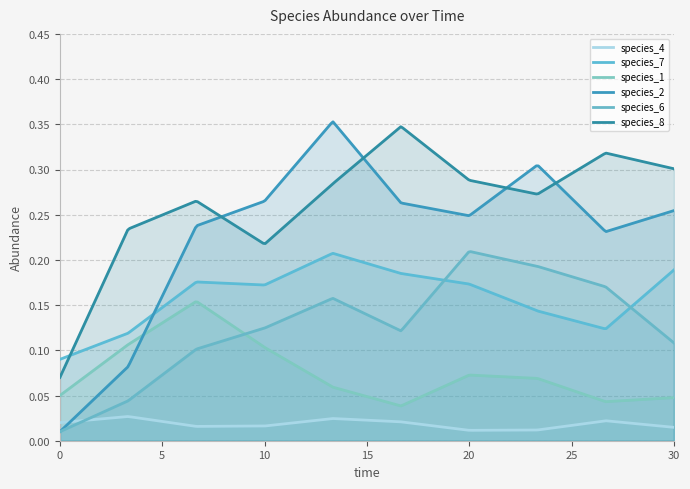

Reading right to left, what are all the values shown in this chart?

species_4: 30.0=0.0	26.666666666666668=0.0	23.333333333333336=0.0	20.0=0.0	16.666666666666668=0.0	13.333333333333334=0.0	10.0=0.0	6.666666666666667=0.0	3.333333333333333=0.0	0.0=0.0
species_7: 30.0=0.2	26.666666666666668=0.1	23.333333333333336=0.1	20.0=0.2	16.666666666666668=0.2	13.333333333333334=0.2	10.0=0.2	6.666666666666667=0.2	3.333333333333333=0.1	0.0=0.1
species_1: 30.0=0.0	26.666666666666668=0.0	23.333333333333336=0.1	20.0=0.1	16.666666666666668=0.0	13.333333333333334=0.1	10.0=0.1	6.666666666666667=0.2	3.333333333333333=0.1	0.0=0.1
species_2: 30.0=0.3	26.666666666666668=0.2	23.333333333333336=0.3	20.0=0.2	16.666666666666668=0.3	13.333333333333334=0.4	10.0=0.3	6.666666666666667=0.2	3.333333333333333=0.1	0.0=0.0
species_6: 30.0=0.1	26.666666666666668=0.2	23.333333333333336=0.2	20.0=0.2	16.666666666666668=0.1	13.333333333333334=0.2	10.0=0.1	6.666666666666667=0.1	3.333333333333333=0.0	0.0=0.0
species_8: 30.0=0.3	26.666666666666668=0.3	23.333333333333336=0.3	20.0=0.3	16.666666666666668=0.3	13.333333333333334=0.3	10.0=0.2	6.666666666666667=0.3	3.333333333333333=0.2	0.0=0.1